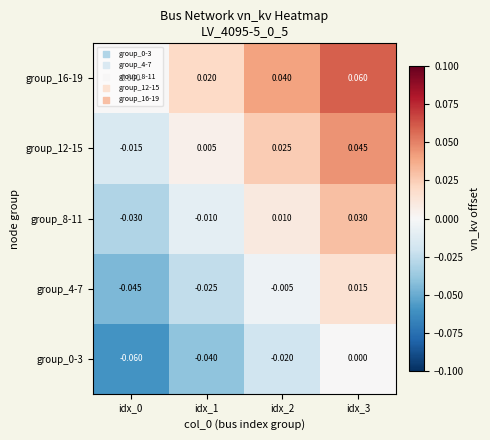

How many categories are shown in the chart?

4